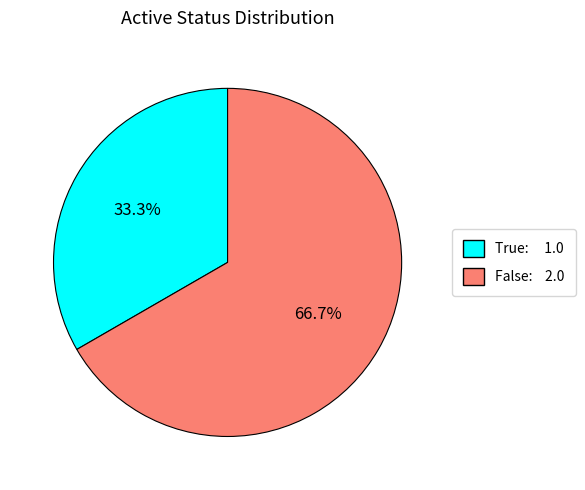

What is the ratio of the value at False to the value at True?

2.0